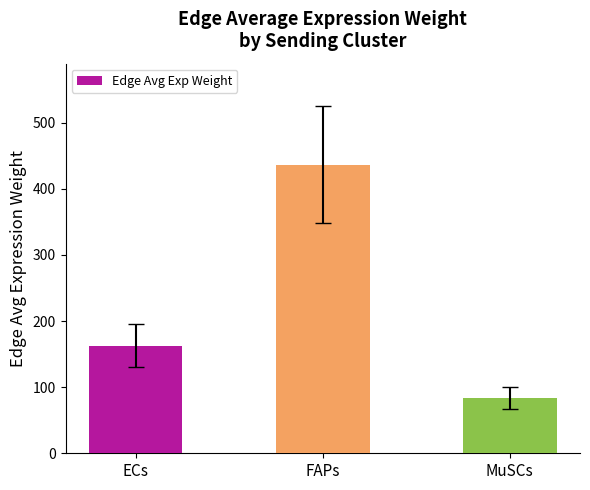

What is the value of the 1st bar from the left?

162.9